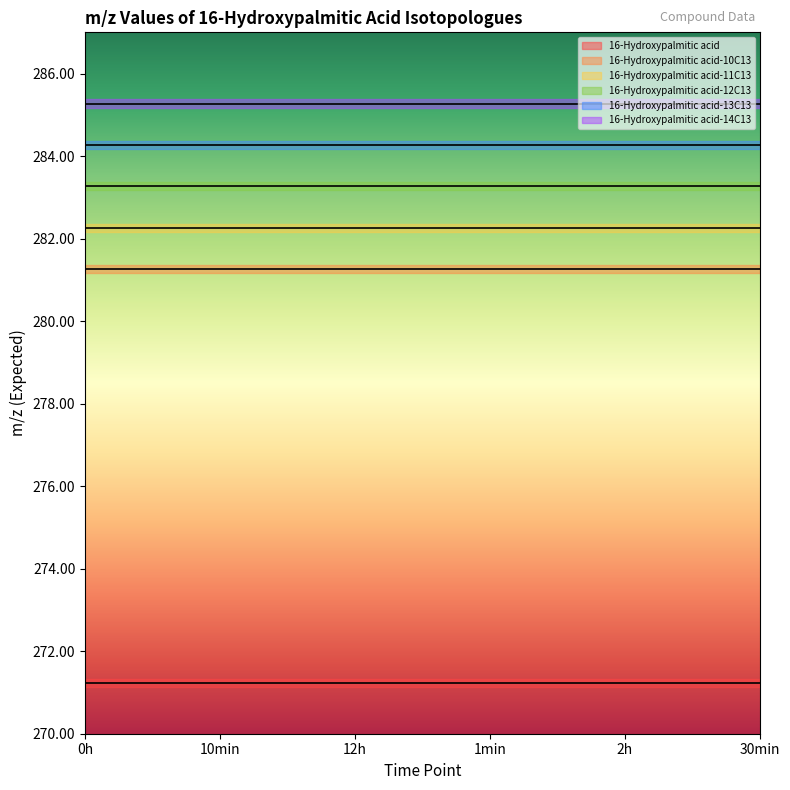

True or false: 16-Hydroxypalmitic acid and 16-Hydroxypalmitic acid-13C13 intersect in this chart.

False